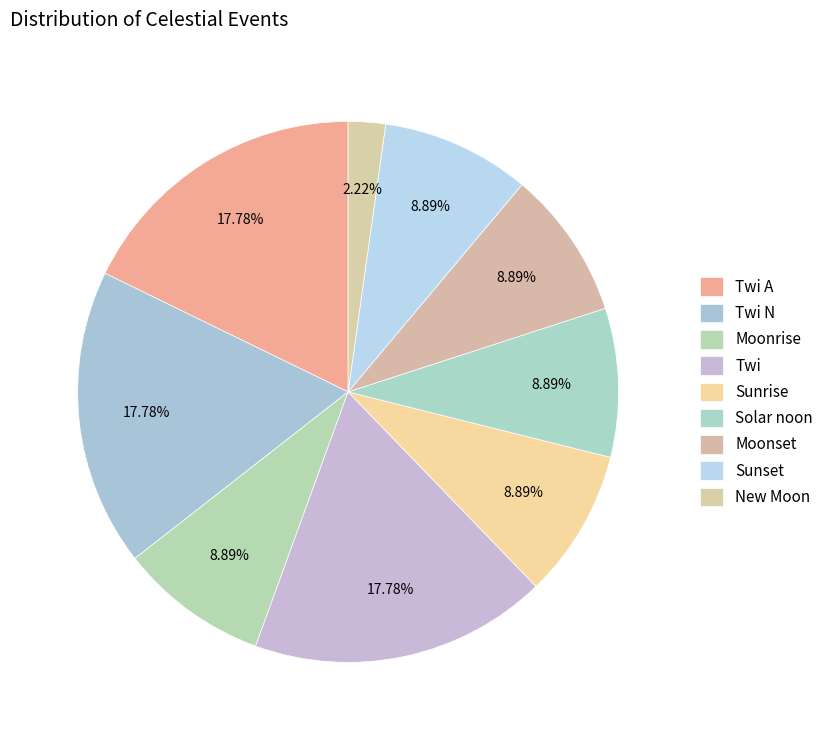

How many slices are in this pie chart?

9